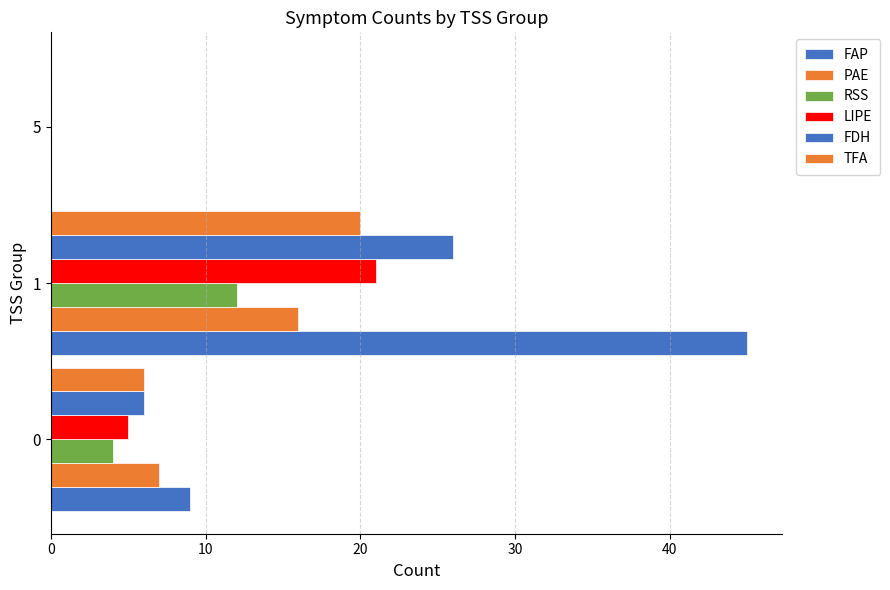

What is the greatest value displayed?

45